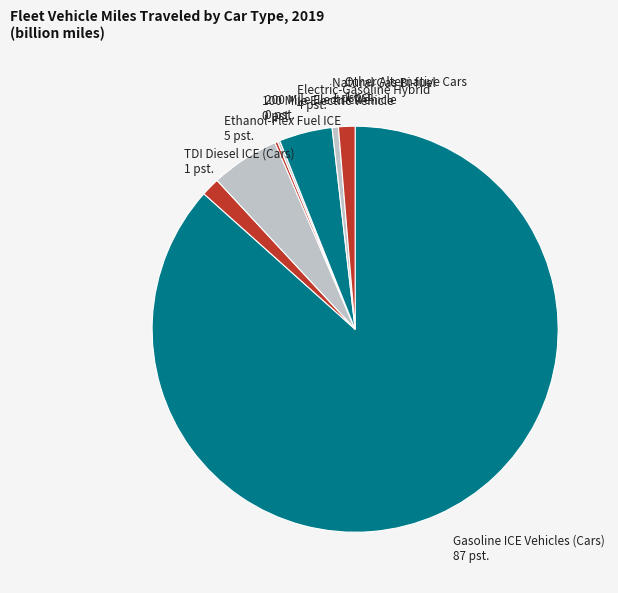

The Other Alternative Cars slice represents 11% of the pie. True or false?

False